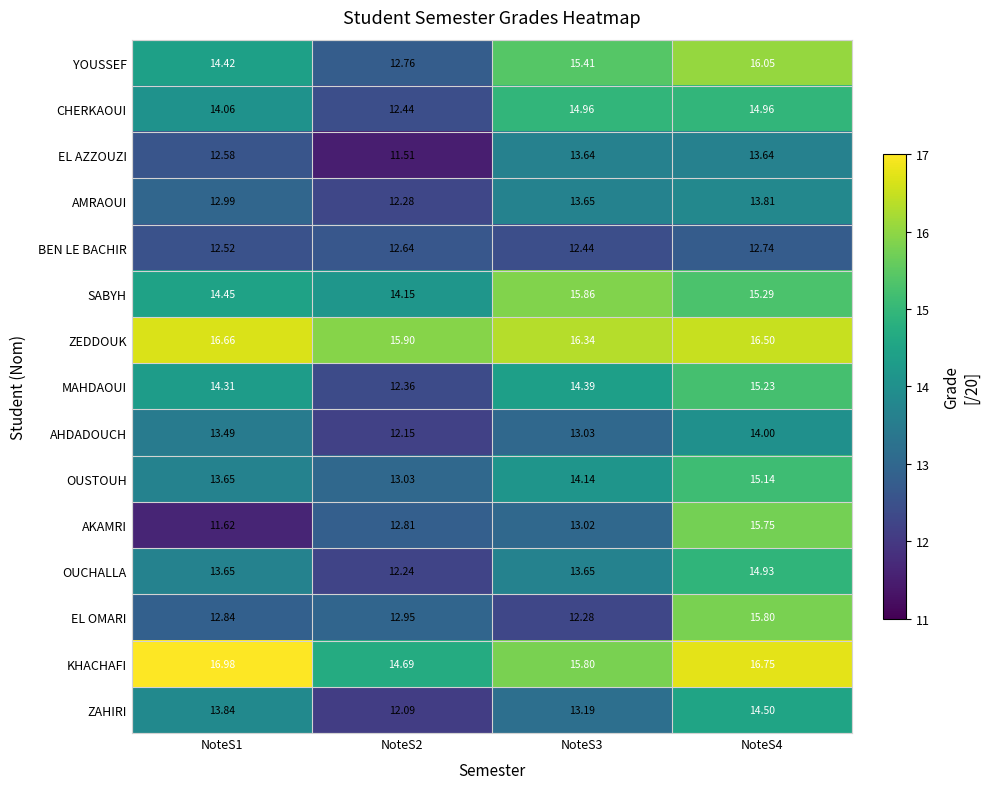

List the series in order of their peak value, lowest first.

BEN LE BACHIR, EL AZZOUZI, AMRAOUI, AHDADOUCH, ZAHIRI, OUCHALLA, CHERKAOUI, OUSTOUH, MAHDAOUI, AKAMRI, EL OMARI, SABYH, YOUSSEF, ZEDDOUK, KHACHAFI